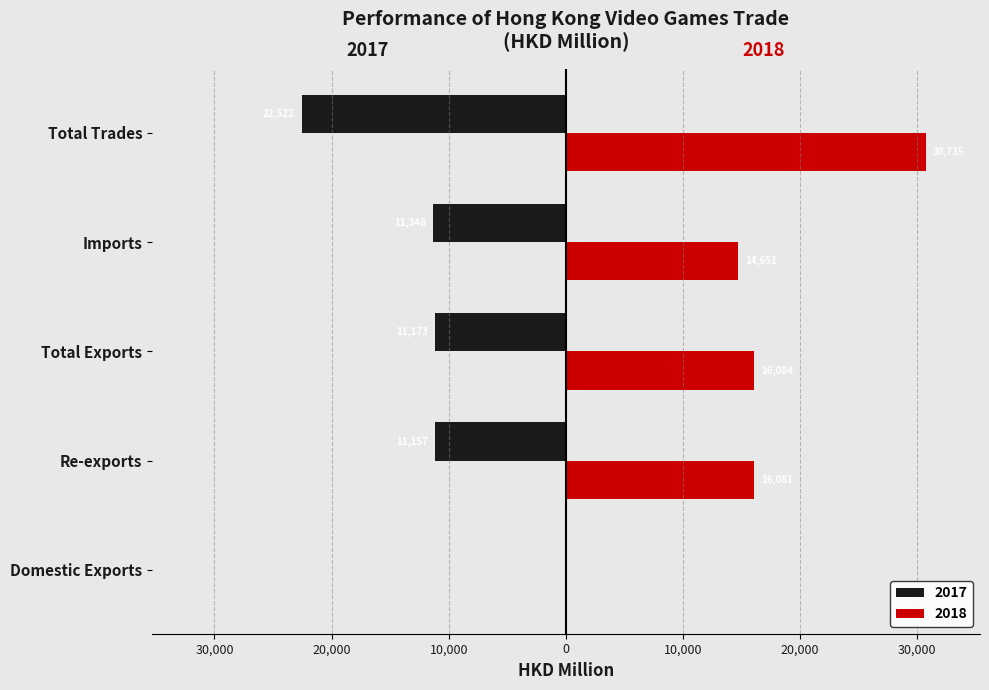

Where is 2018 nearest to the value 15369?

Re-exports